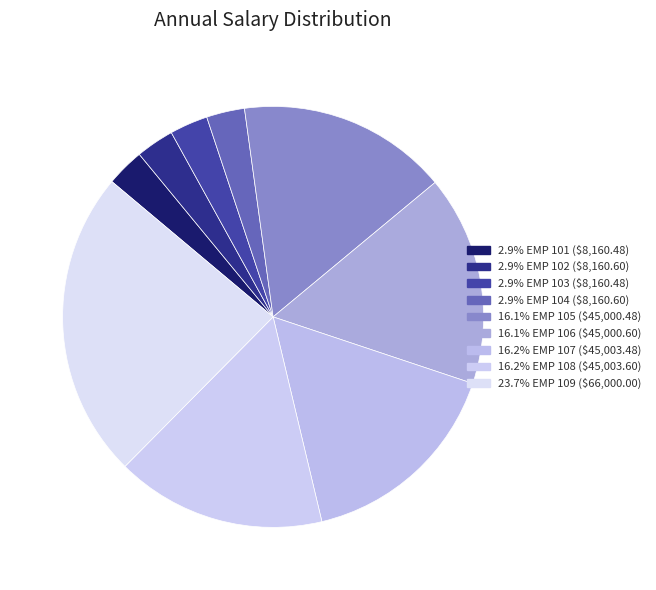

Count the number of slices in the pie.

9